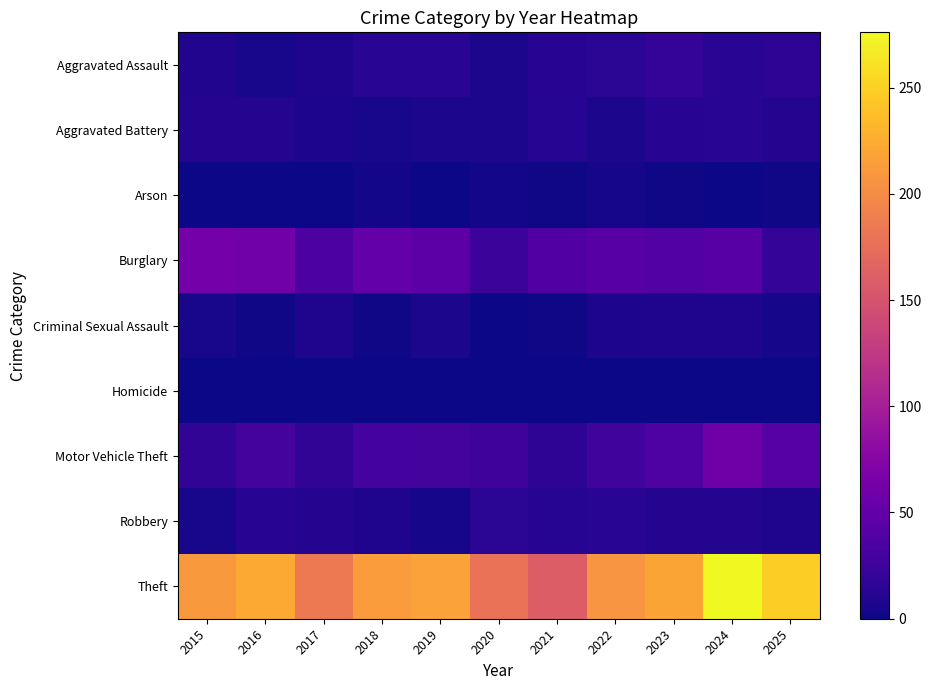

Which series has the widest spread of values?

Theft